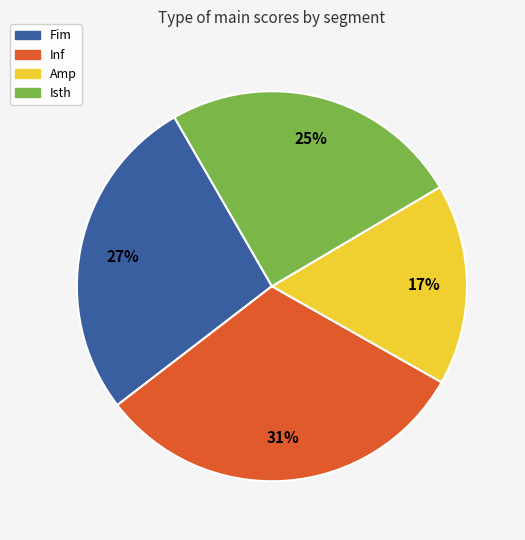

Does any single category account for the majority?

No